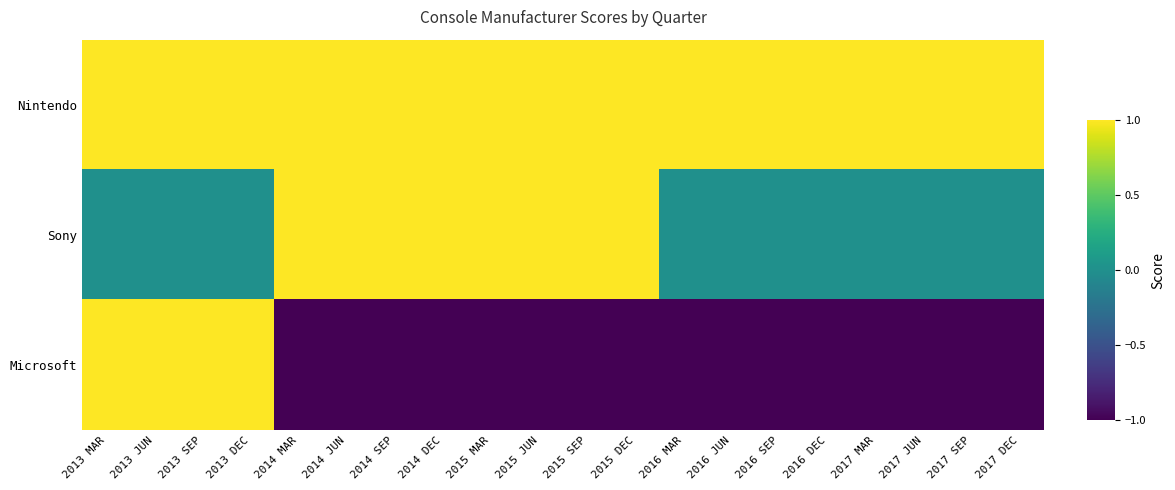

Between 2013 JUN and 2014 SEP, which series saw the biggest shift?

Microsoft